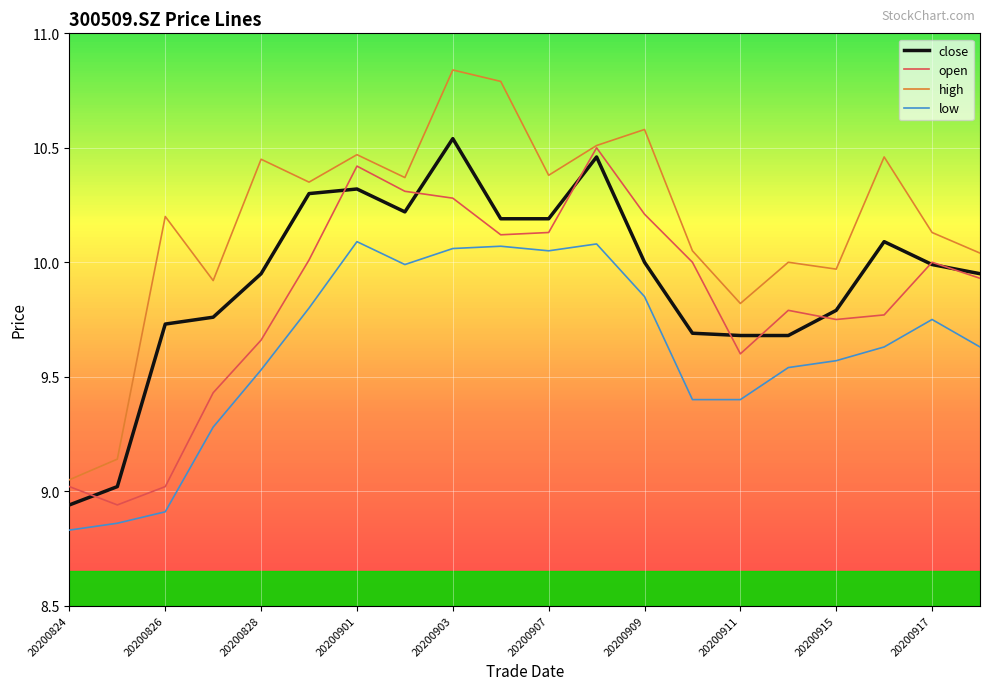

Which series has the largest total across all categories?

high